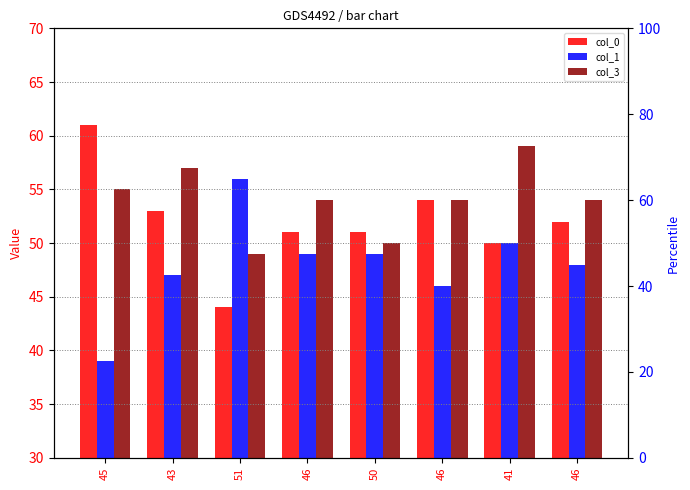

Read the col_3 value at 51, to the nearest 10.

50